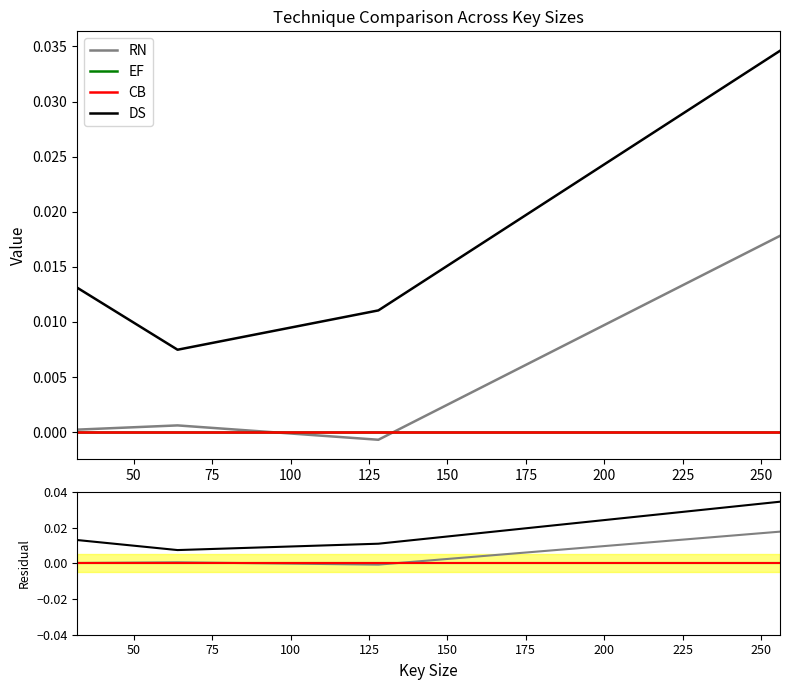

What is the sum of all DS values?

0.1